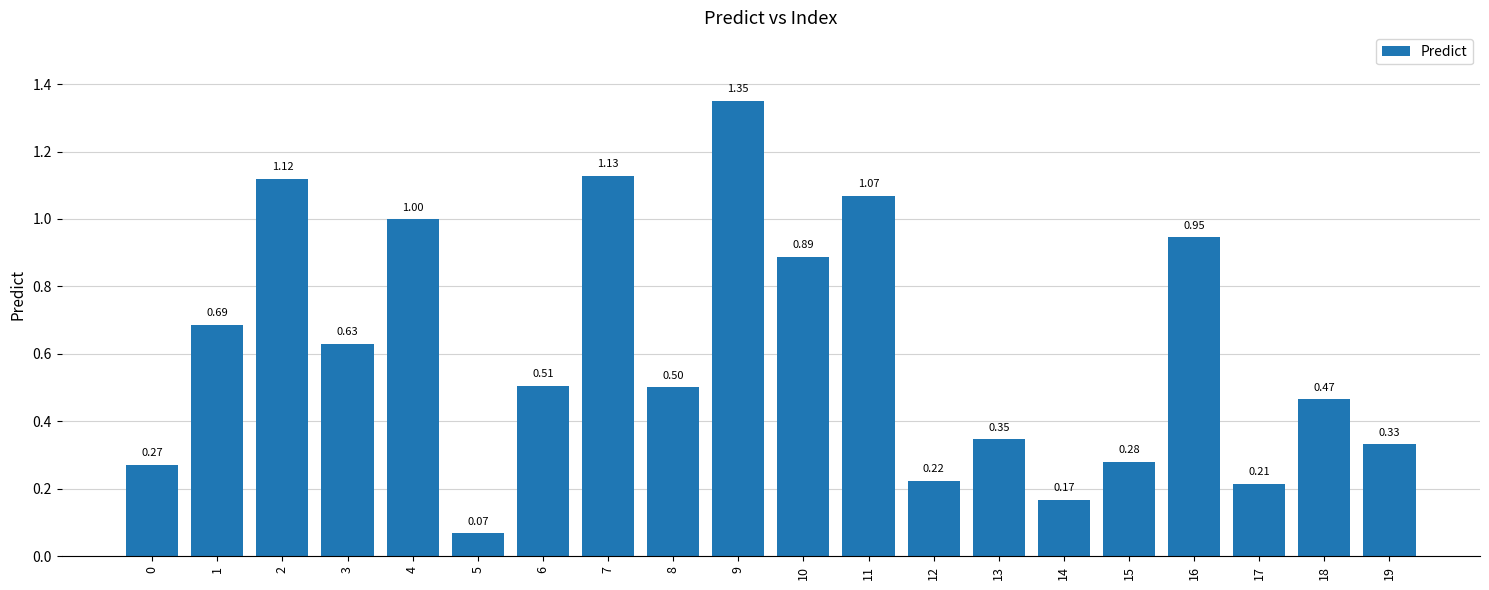

What is the sum of the values at 6 and 9?

1.9